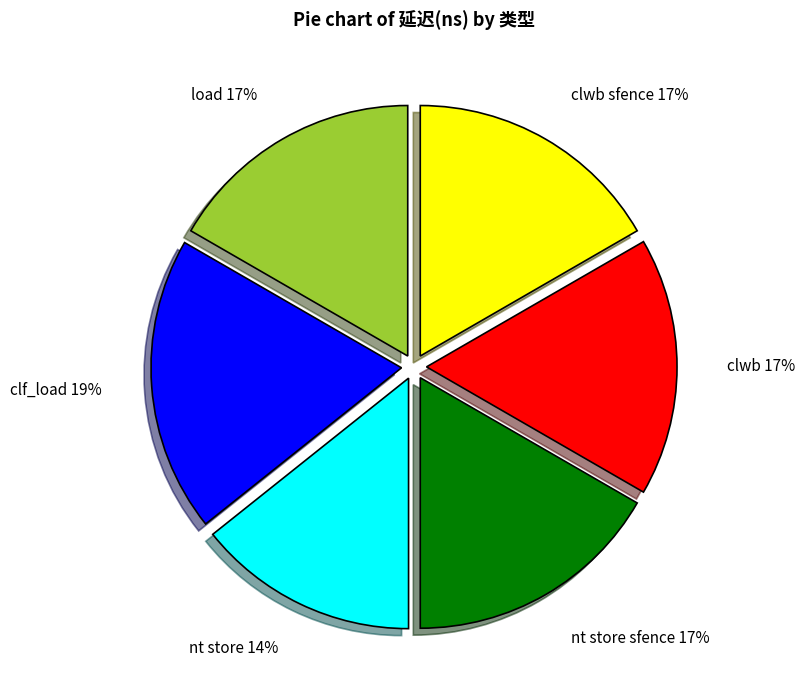

How many slices are in this pie chart?

6